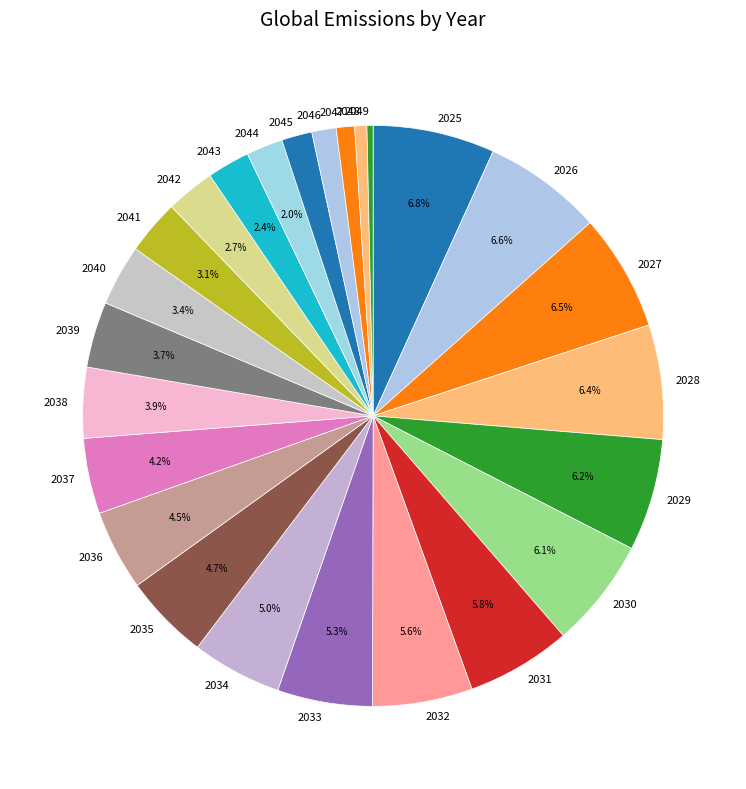

Is 2026 the majority of the pie?

No